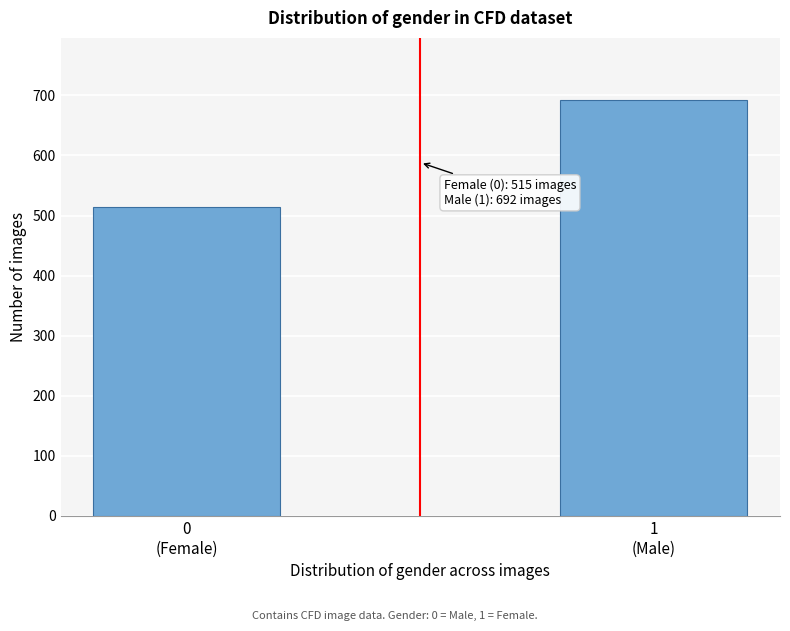

Reading left to right, extract all data points from this chart.

515	692